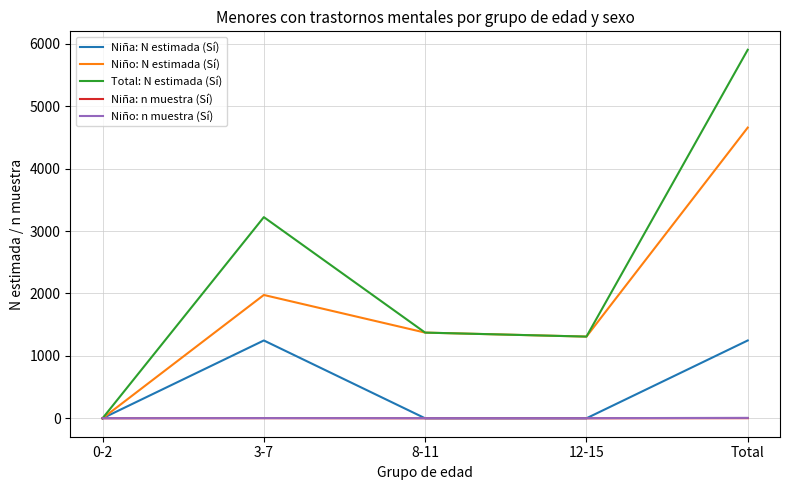

Which series has the largest total across all categories?

Total: N estimada (Sí)